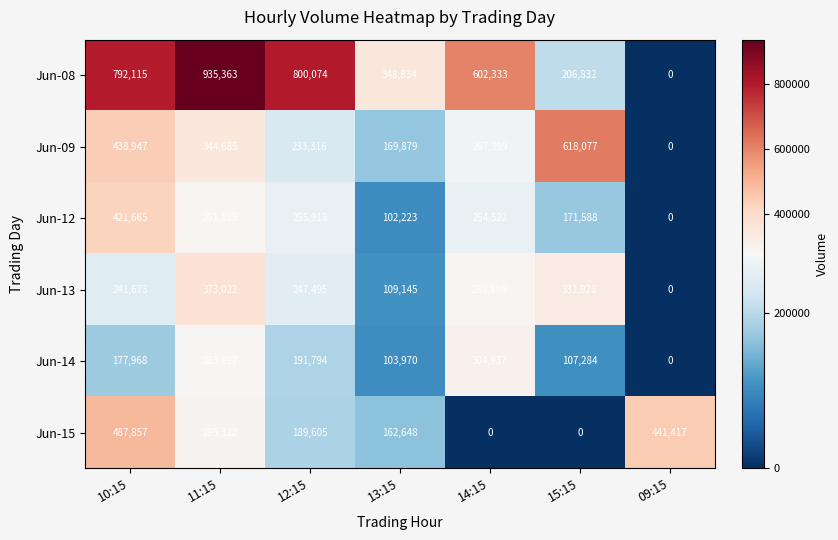

What is the total value across all series at 10:15?

2560225